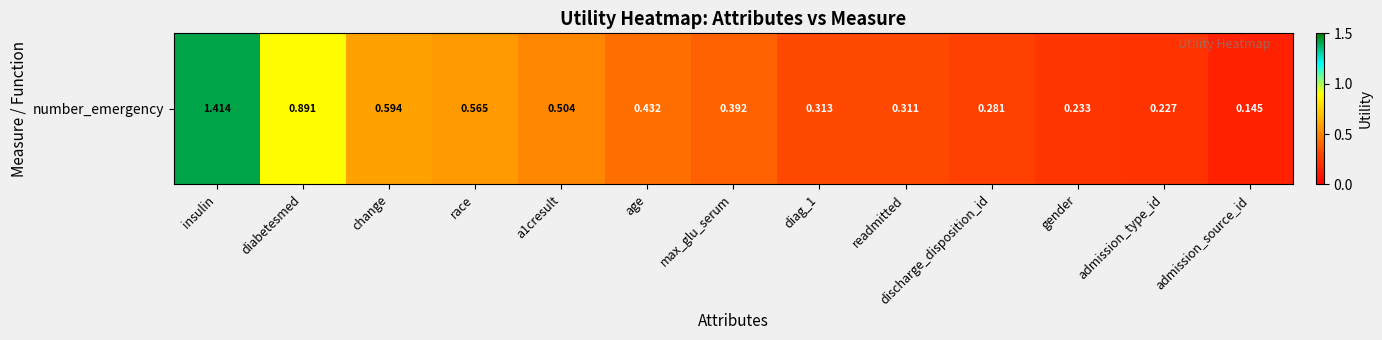

What is the difference between the maximum and minimum values?

1.3